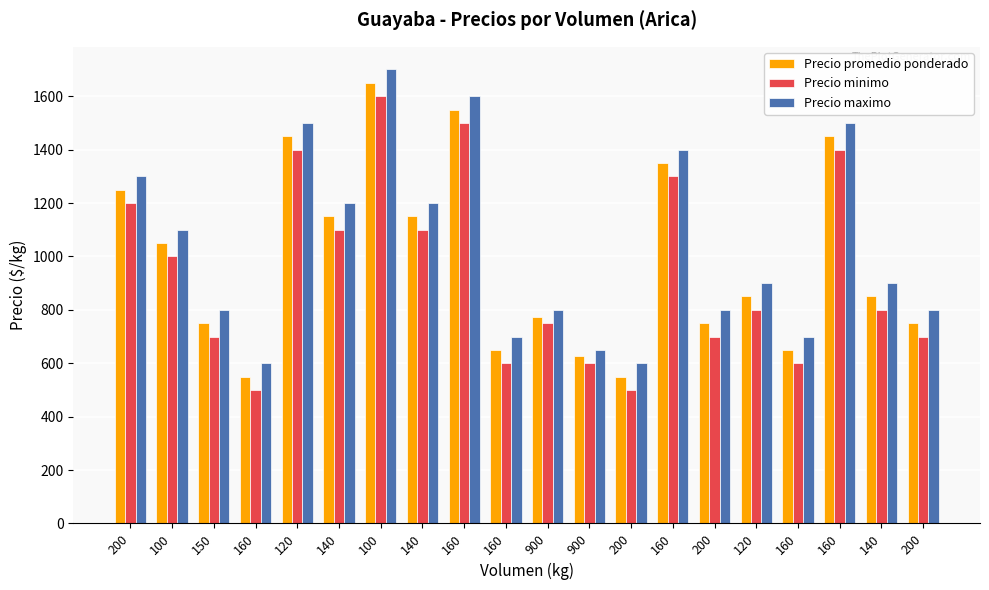

Is it true that Precio promedio ponderado equals 650 at 160?

True